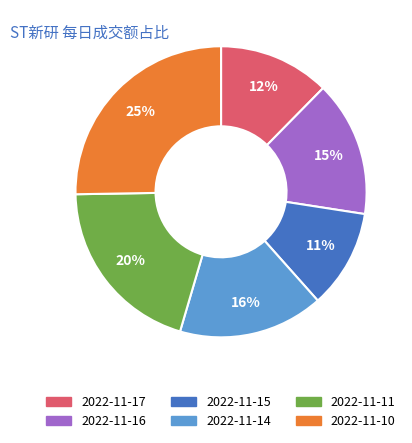

Rank the categories by value from highest to lowest.

2022-11-10, 2022-11-11, 2022-11-14, 2022-11-16, 2022-11-17, 2022-11-15